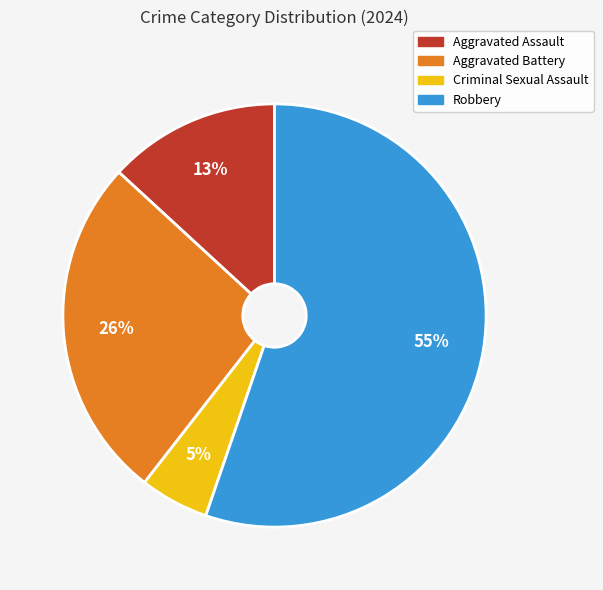

To the nearest percent, what is the combined percentage of Aggravated Battery and Robbery?

82%